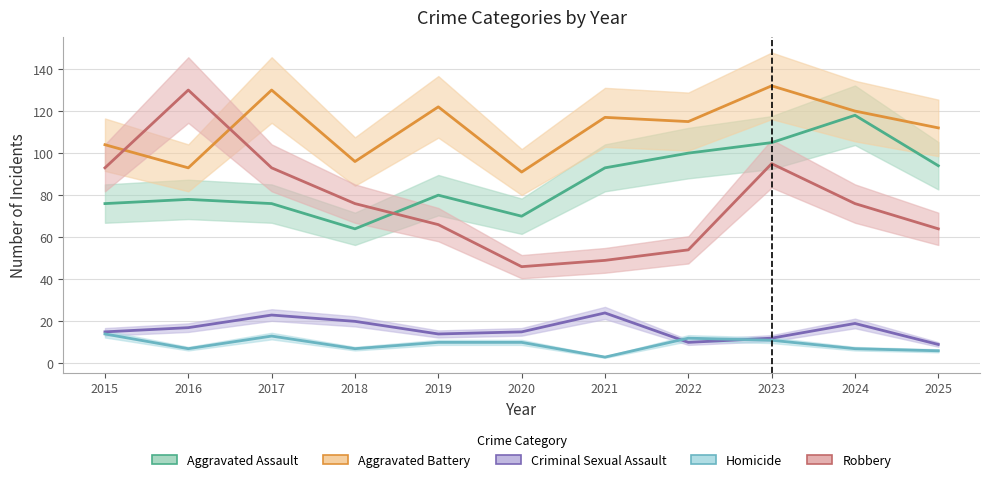

How many series are shown in this chart?

5